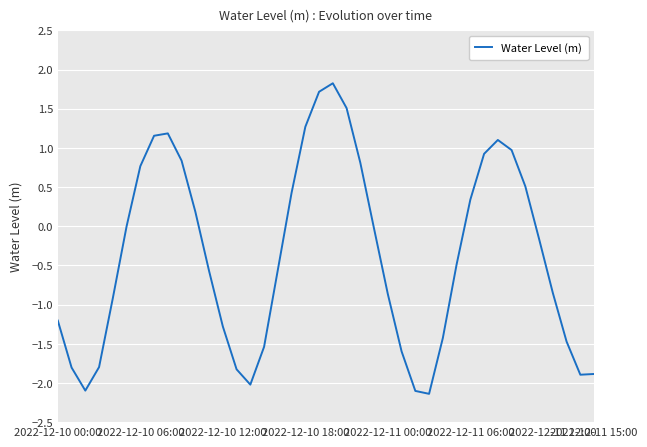

At which category does the chart reach its minimum across all series?

27